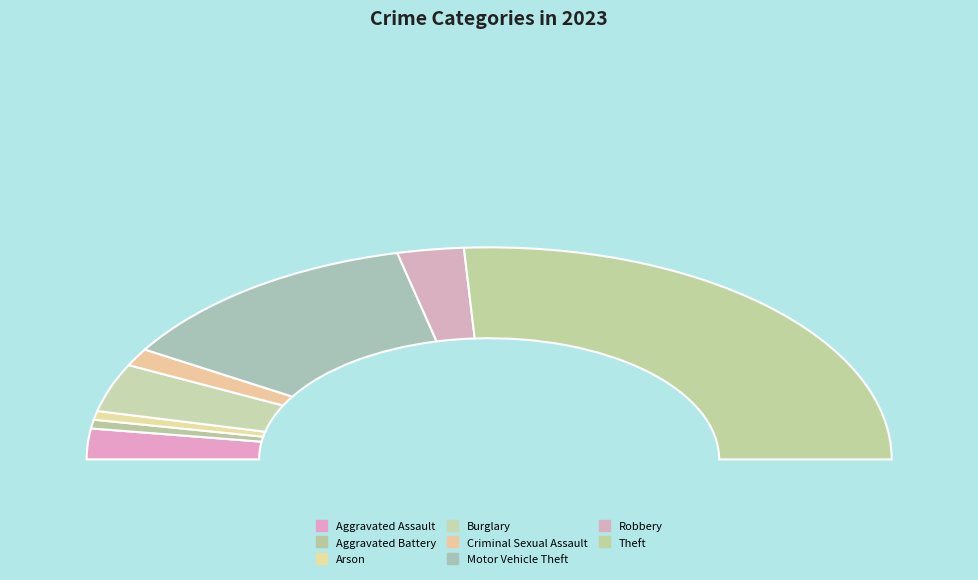

The Criminal Sexual Assault slice represents 14% of the pie. True or false?

False